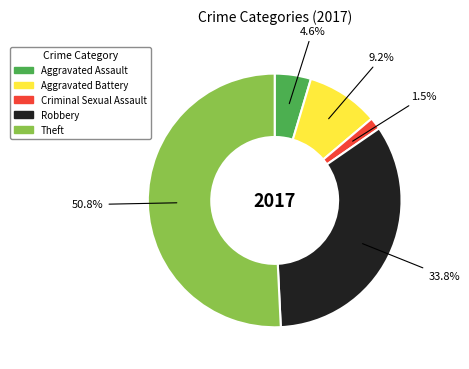

Is there a majority slice in this chart?

Yes